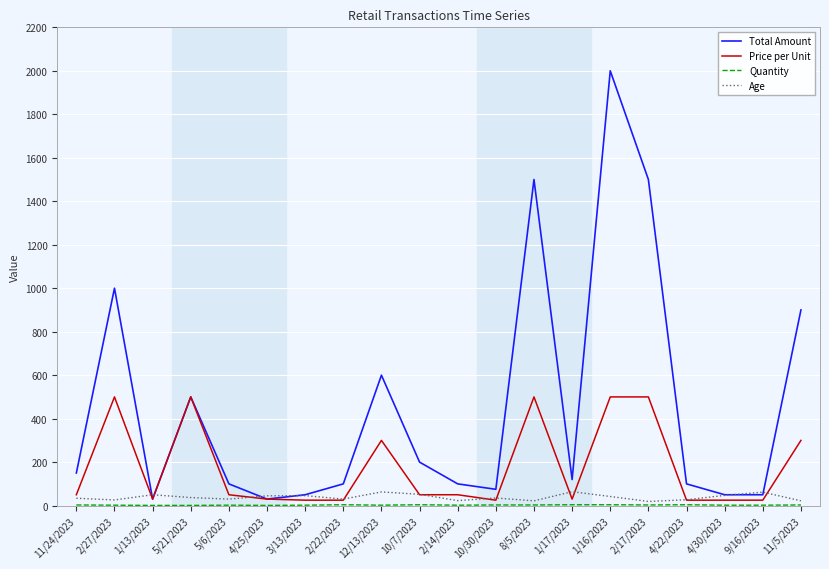

What is the total value across all series at 8/5/2023?

2025